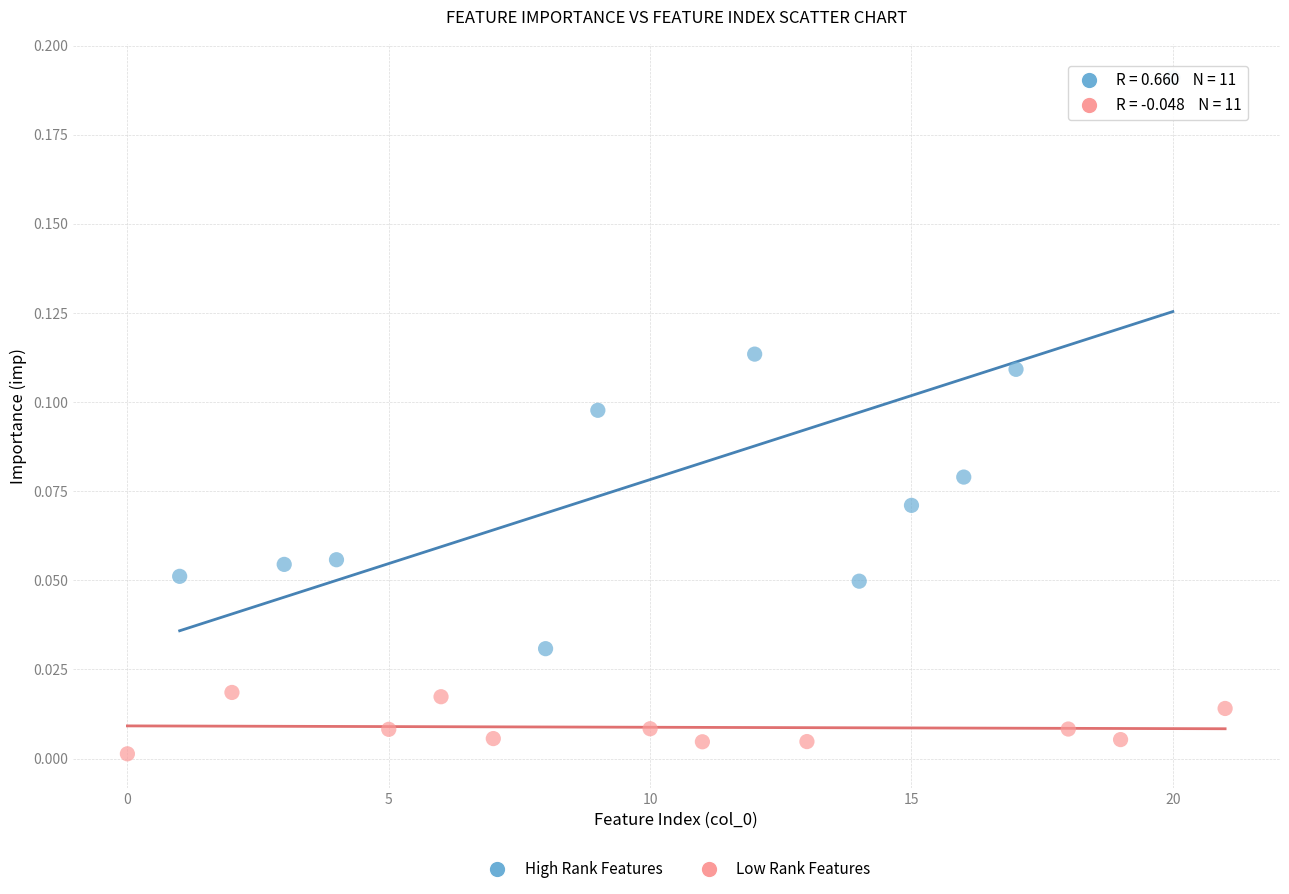

What are all the series names shown in the legend?

High Rank Features, Low Rank Features